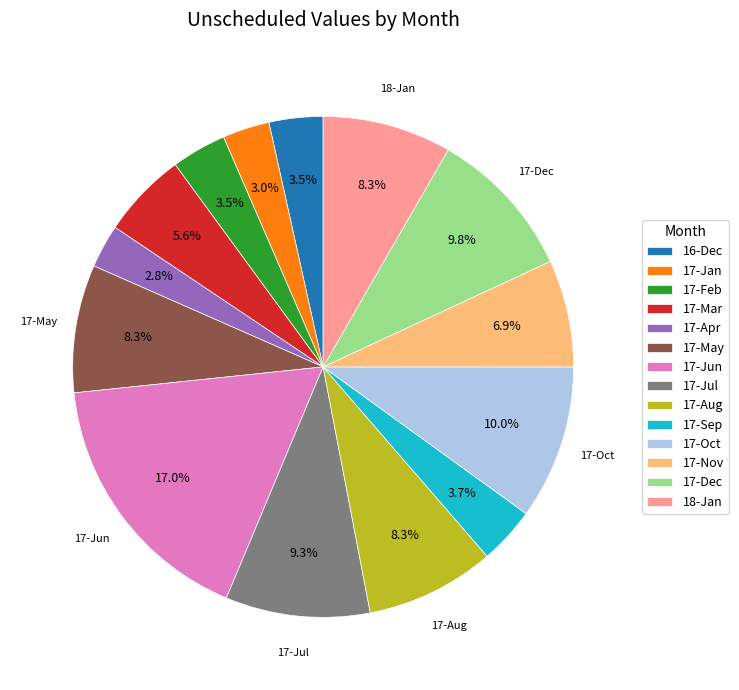

What is the ratio of the value at 17-Oct to the value at 17-Jun?

0.6